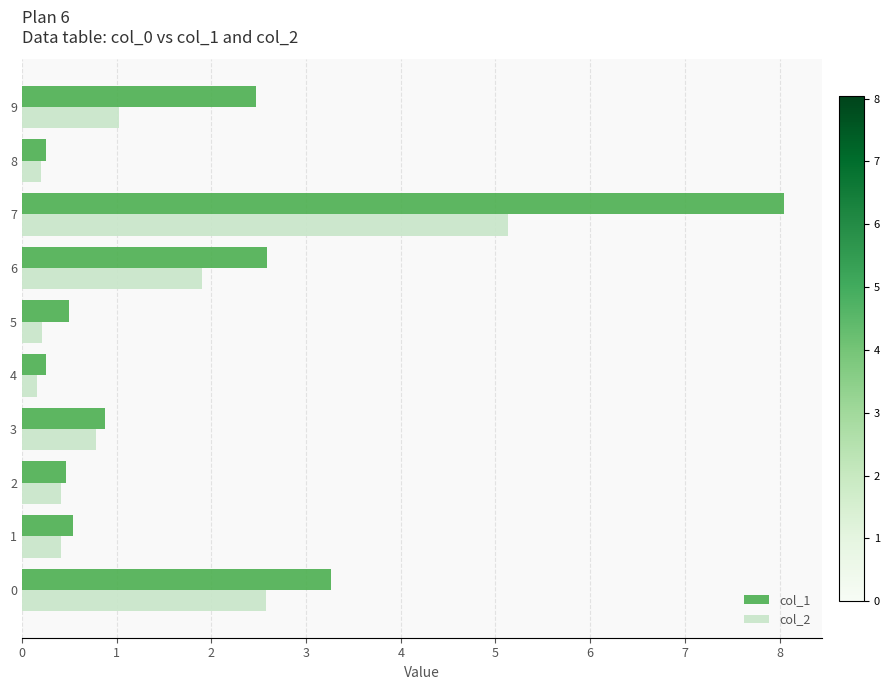

Is the value of col_2 at 2 greater than the value of col_1 at 5?

No